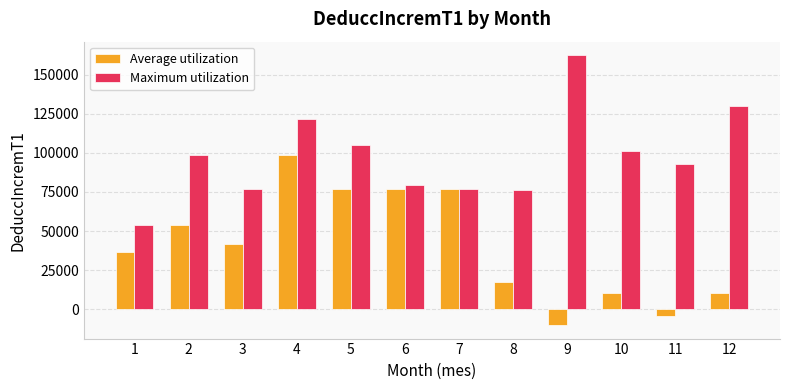

What is the value of the Average utilization bar at the 11th from the left?

-4263.3